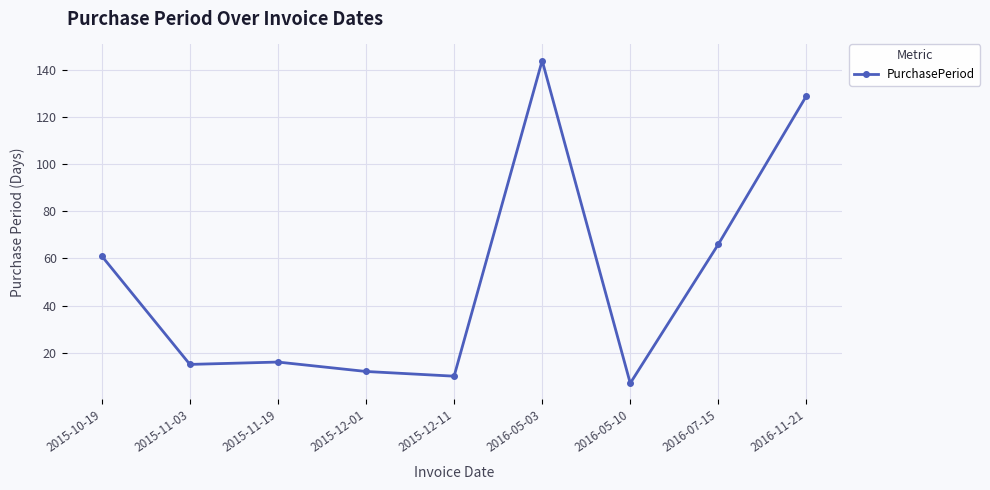

Reading left to right, list all the values displayed in this chart.

2015-10-19=61	2015-11-03=15	2015-11-19=16	2015-12-01=12	2015-12-11=10	2016-05-03=144	2016-05-10=7	2016-07-15=66	2016-11-21=129